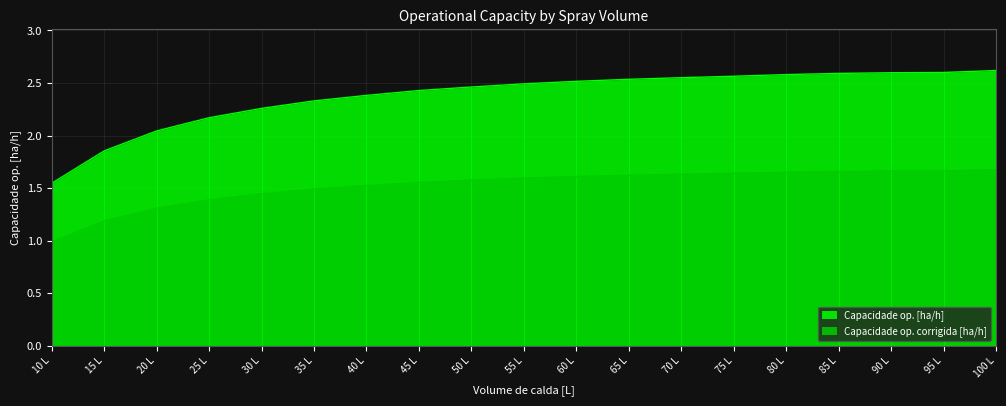

True or false: Capacidade op. corrigida [ha/h] and Capacidade op. [ha/h] intersect in this chart.

False